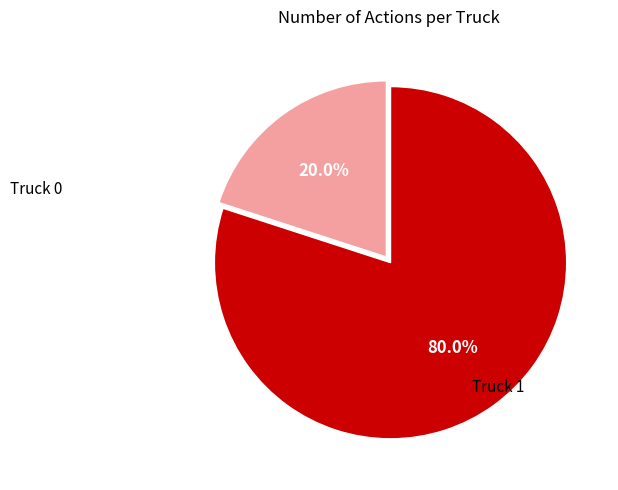

Is there any slice that represents more than half of the pie?

Yes